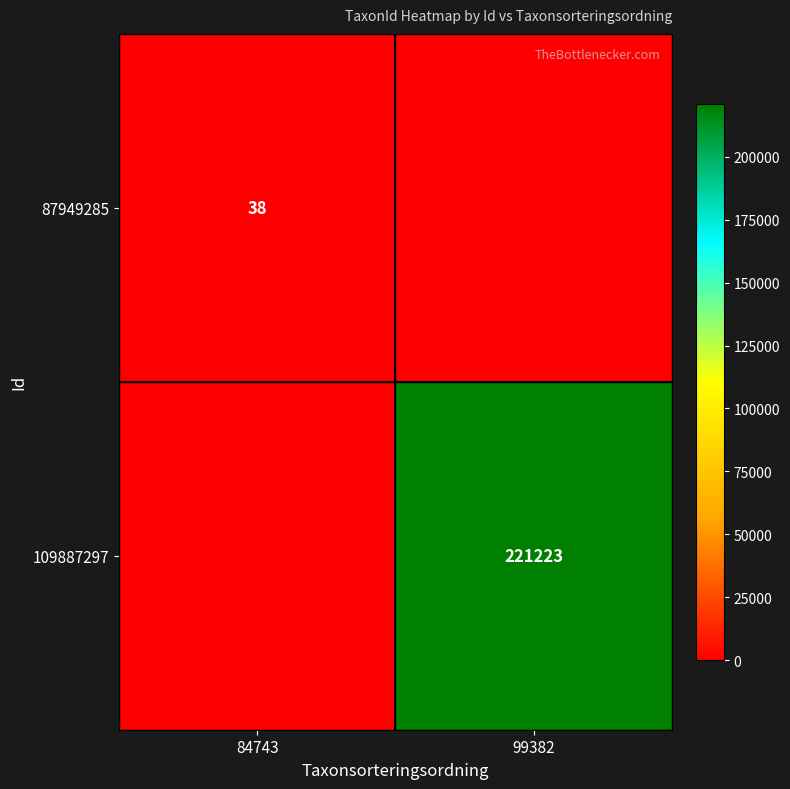

Is it true that 87949285 equals 57 at 84743?

False